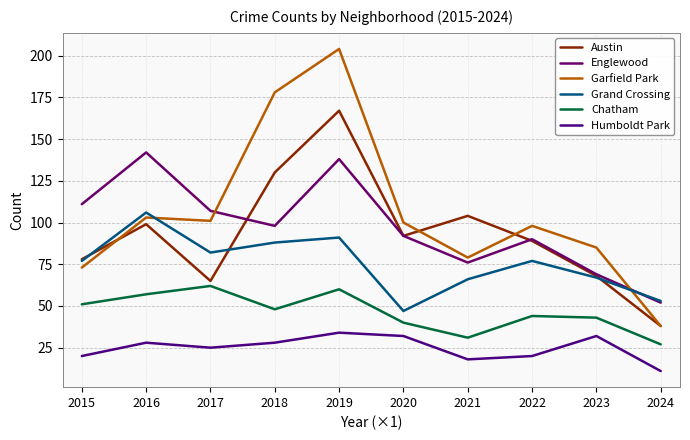

Between which two adjacent categories do Austin and Englewood first intersect?

2017 and 2018